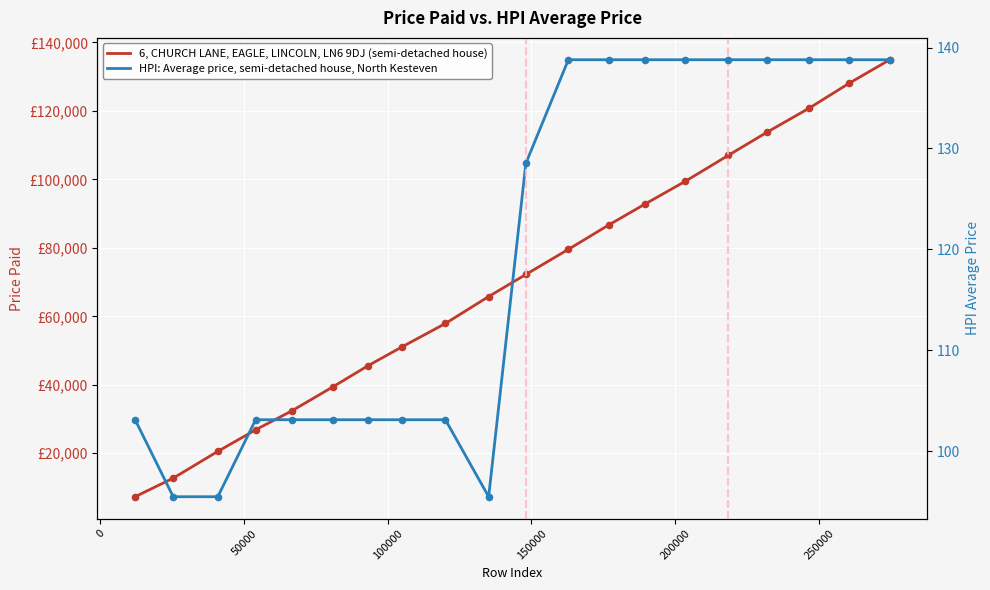

Which series contains the lowest Y value?

HPI: Average price, semi-detached house, North Kesteven